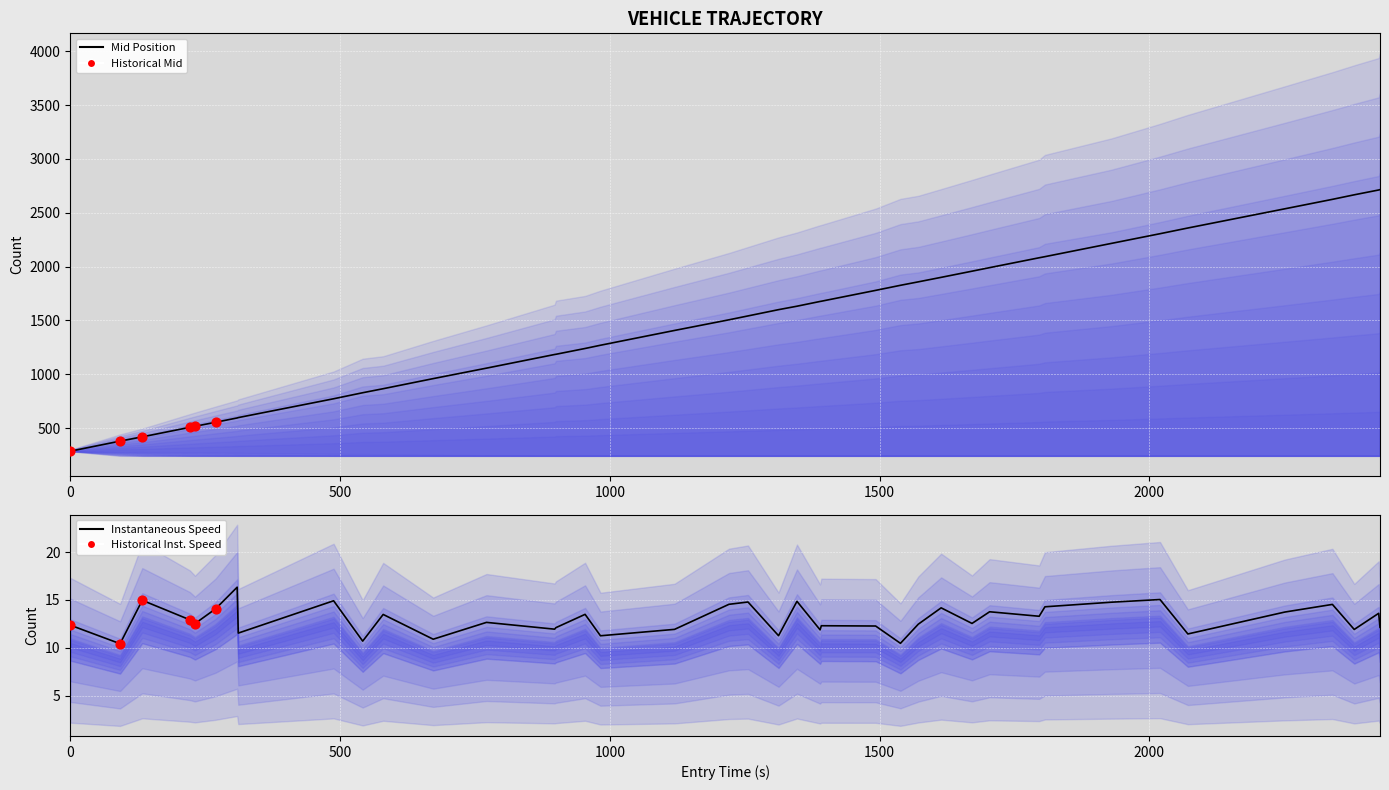

Which series has the largest total across all categories?

entry